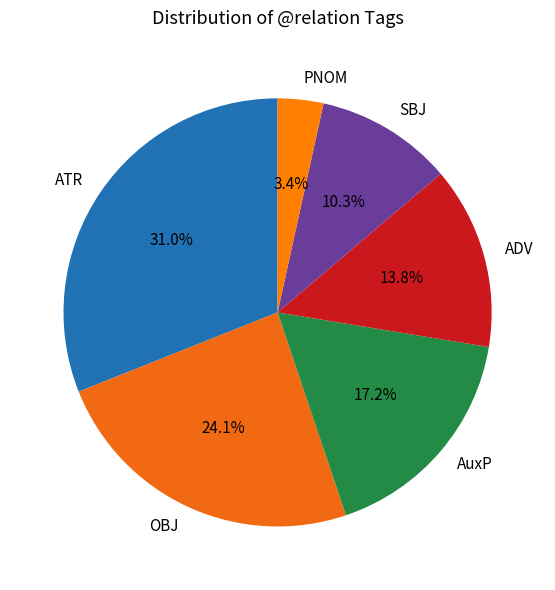

What is the ratio of the value at ADV to the value at SBJ?

1.3